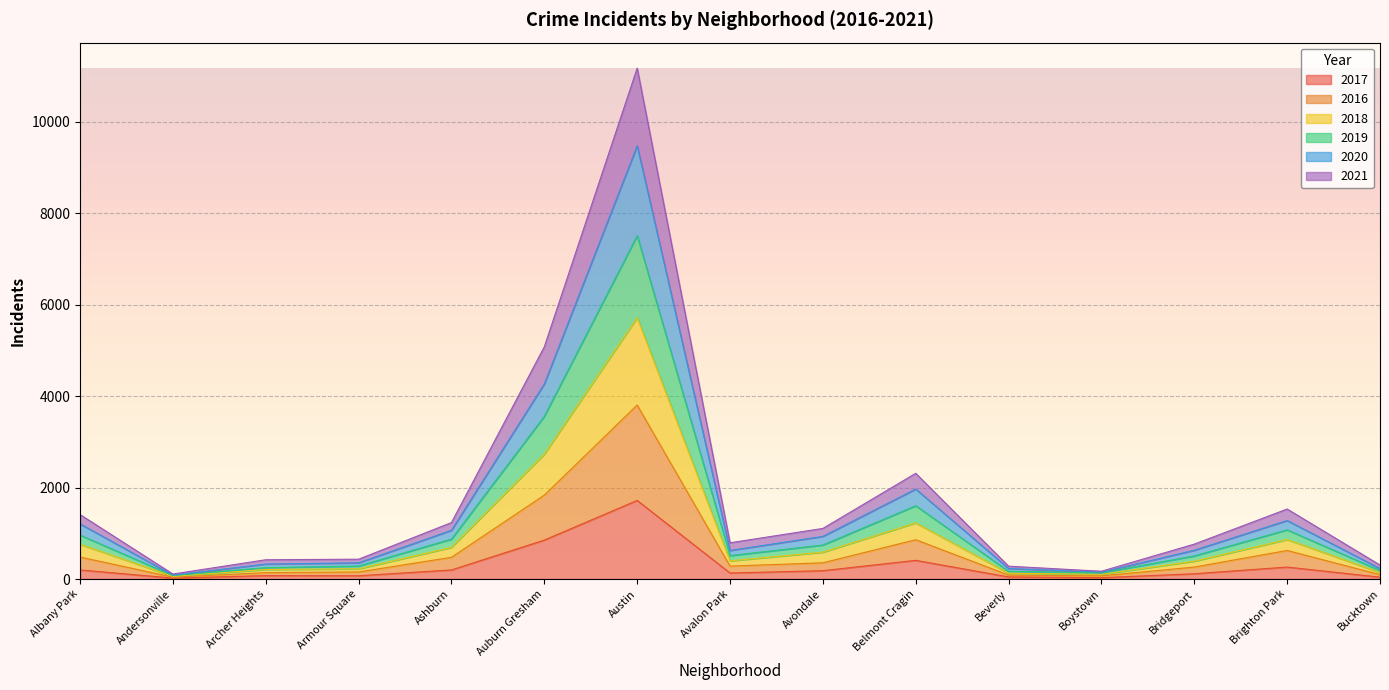

At which label does 2017 reach its peak?

Austin